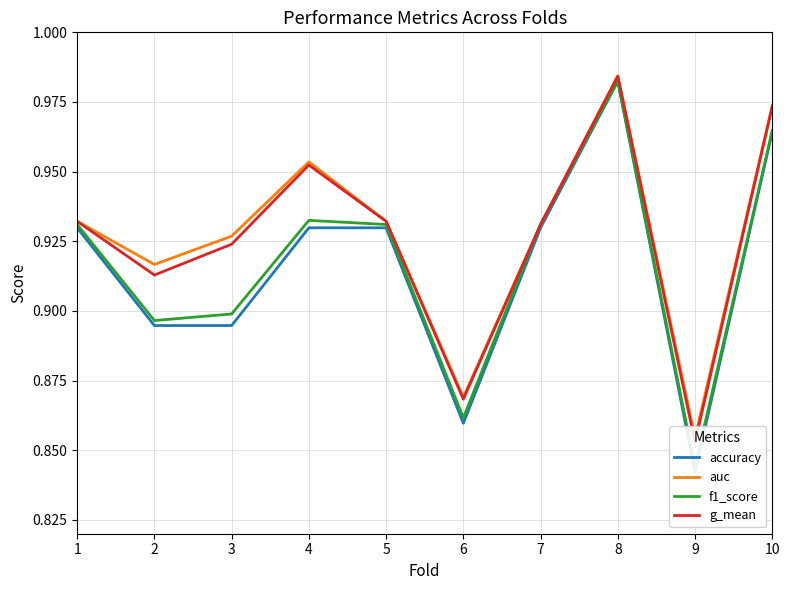

Which series has the largest range (max minus min)?

accuracy